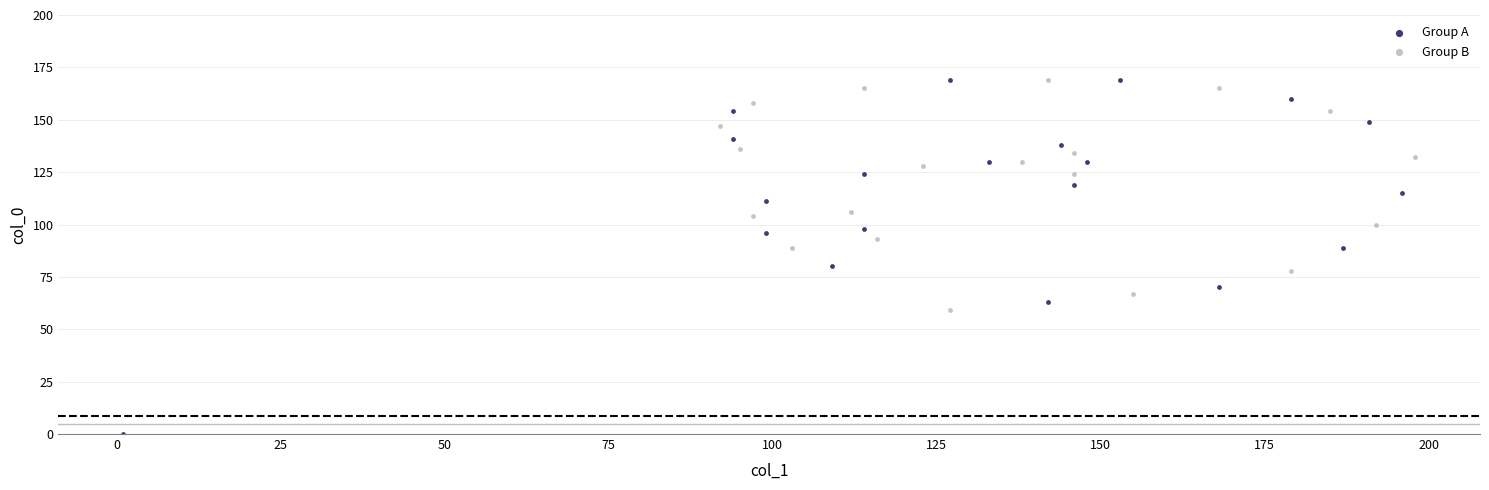

Which series reaches the minimum Y coordinate?

Group A